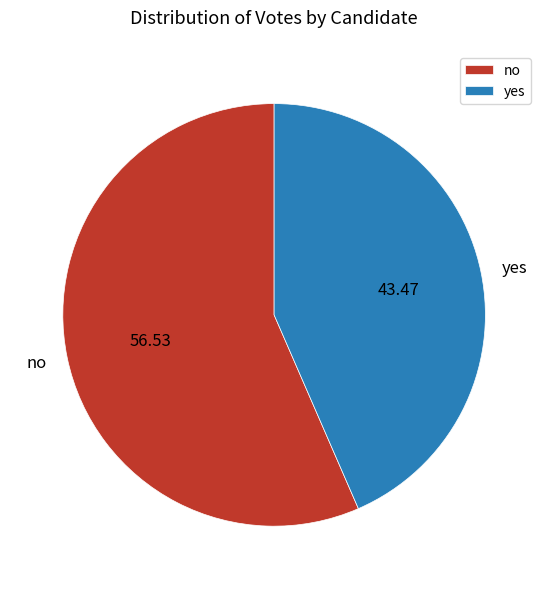

Approximately how many times larger is the value at no compared to yes?

1.3